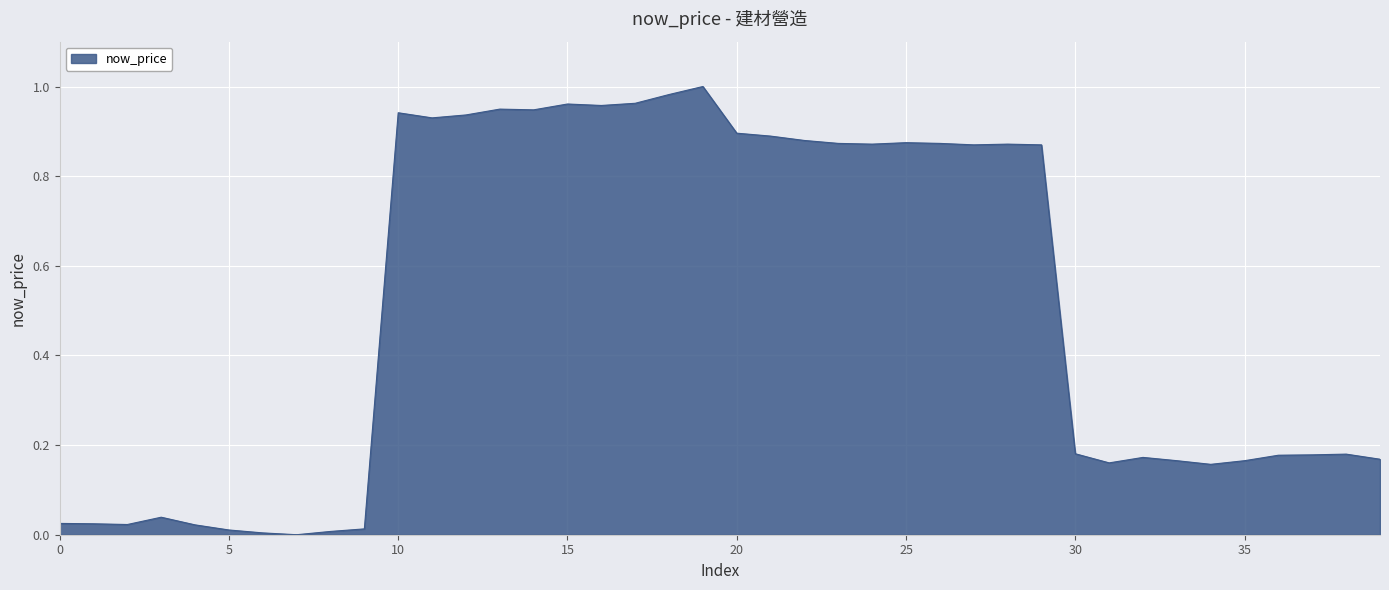

Count the number of categories in the chart.

40